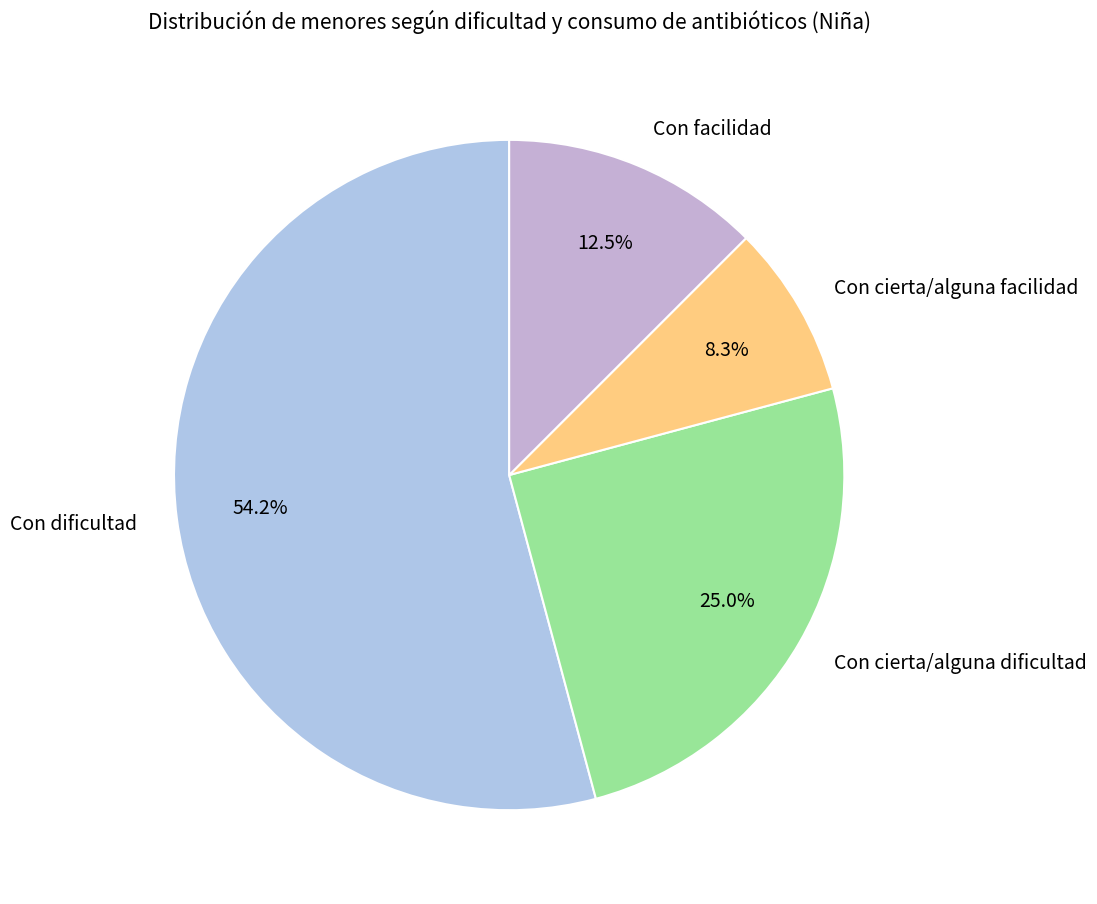

What percentage is NOT represented by Con facilidad?

87.5%